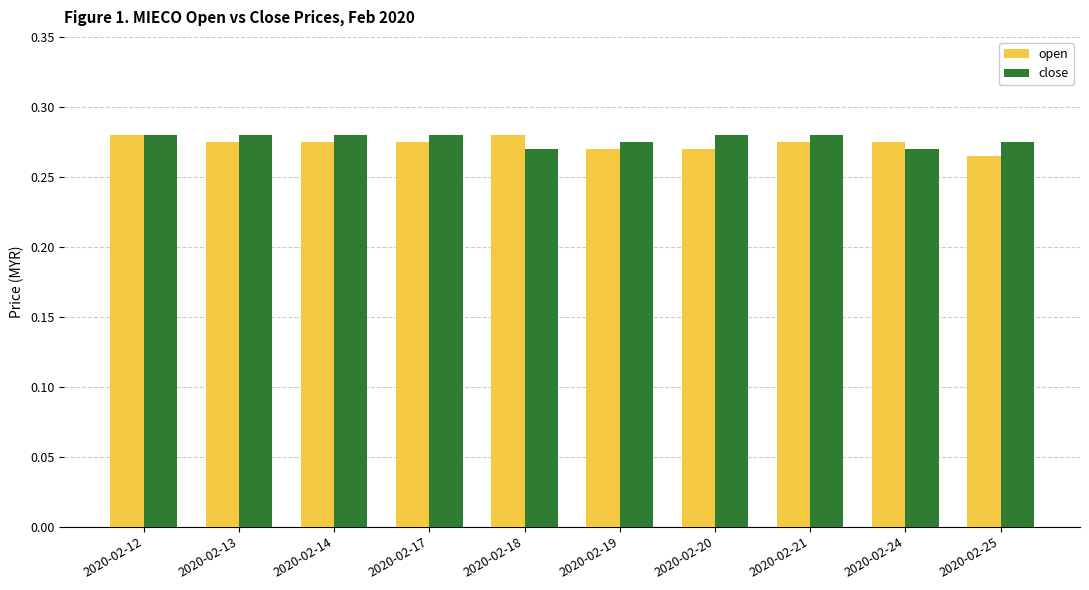

What are all the series names shown in the legend?

open, close